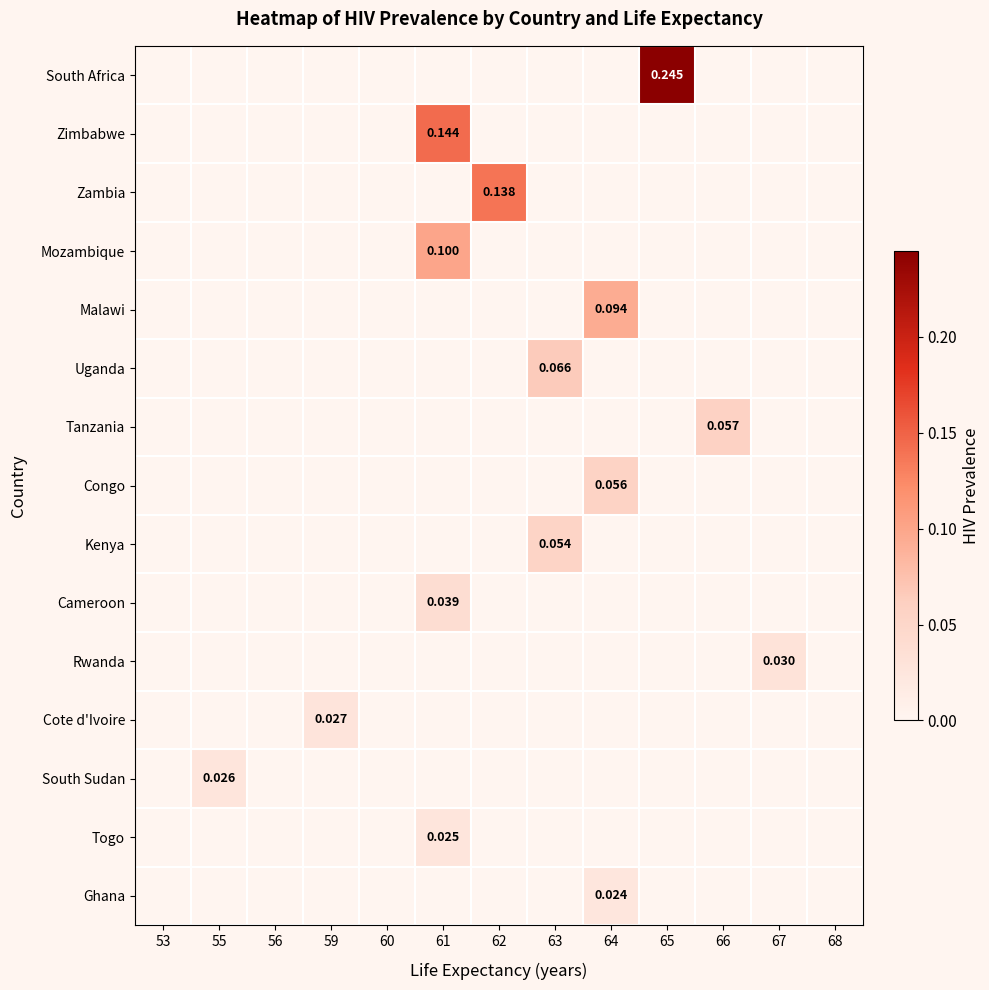

At 60, list the series in order from largest to smallest.

South Africa, Zimbabwe, Zambia, Mozambique, Malawi, Uganda, Tanzania, Congo, Kenya, Cameroon, Rwanda, Cote d'Ivoire, South Sudan, Togo, Ghana